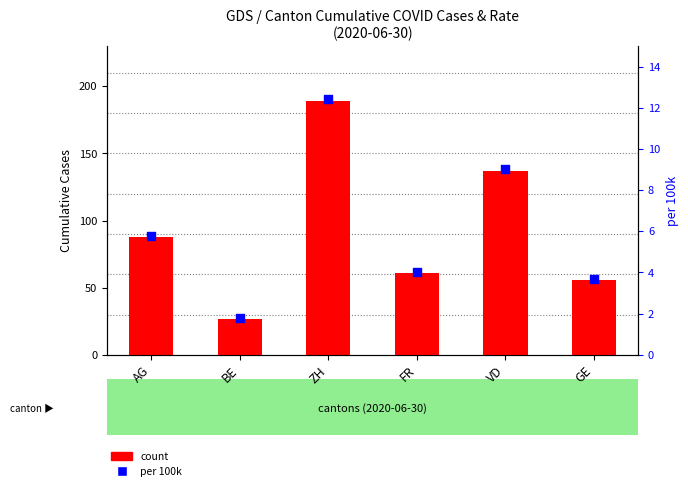

At how many categories does at least one series exceed 145?

1